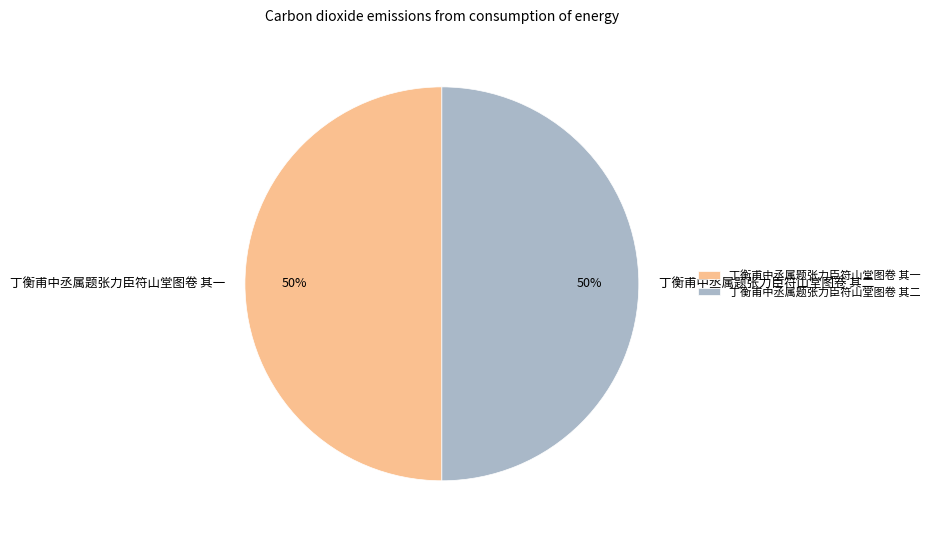

Is the sum of 丁衡甫中丞属题张力臣符山堂图卷 其一 and 丁衡甫中丞属题张力臣符山堂图卷 其二 greater than half?

Yes